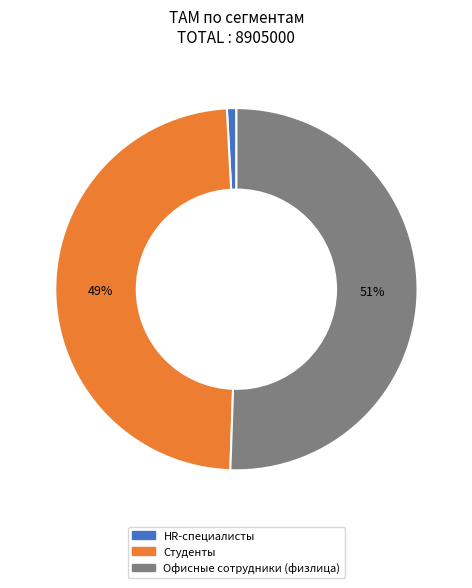

Which slice is the largest?

Офисные сотрудники (физлица)